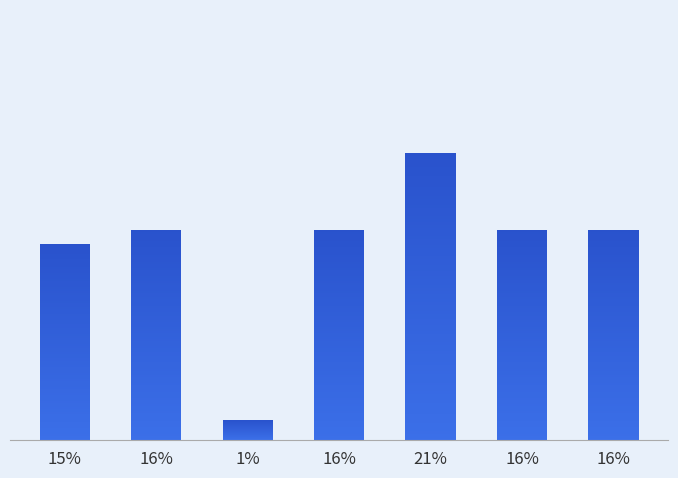

Are the bars horizontal?

No